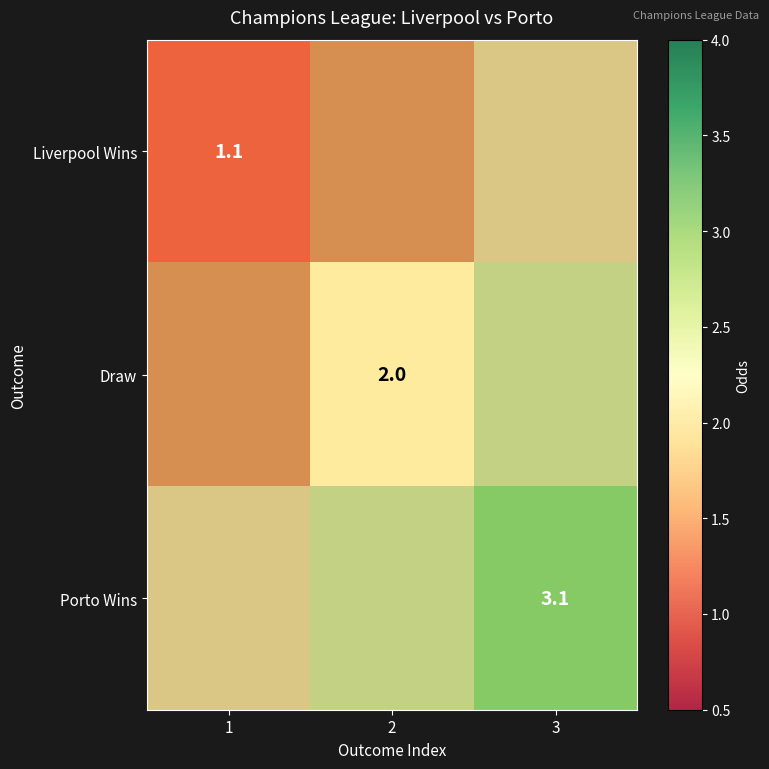

Is the value of Draw at 1 greater than the value of Porto Wins at 2?

No